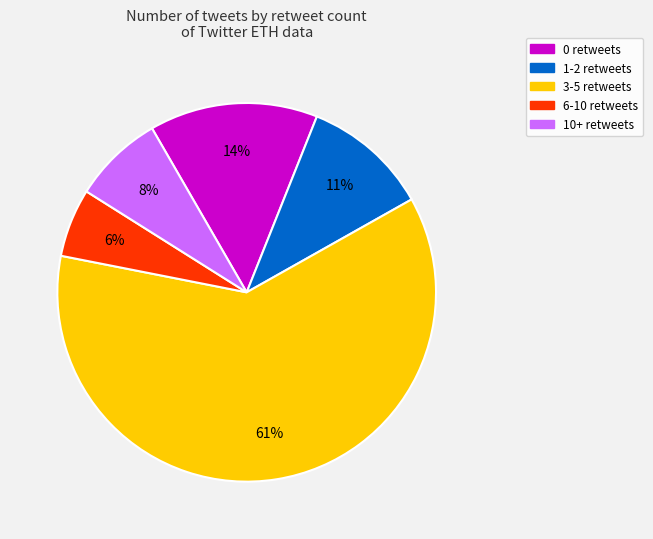

Between 1-2 retweets and 3-5 retweets, which is larger?

3-5 retweets